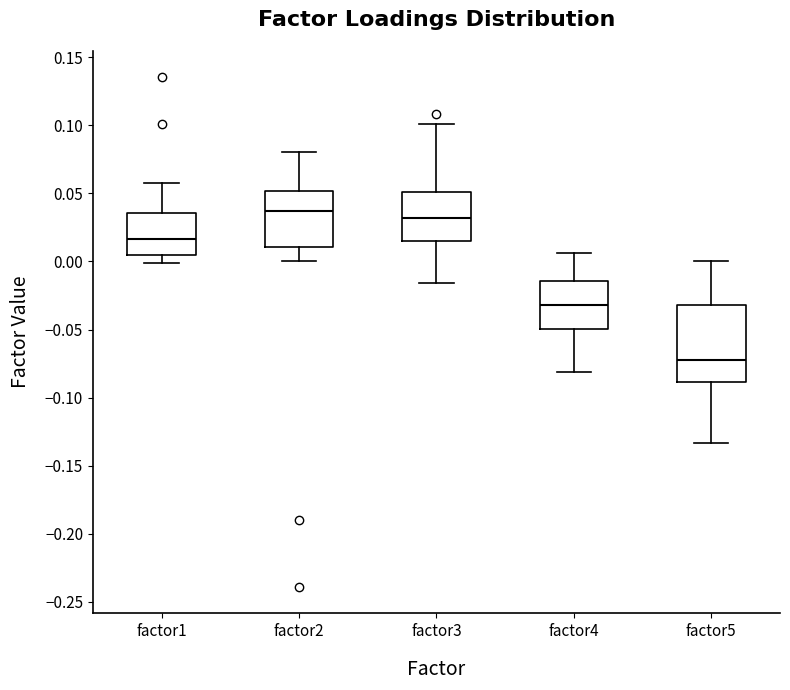

Reading left to right, read every box against the y-axis: the position of its median line, the range the box covers, and the ends of its whiskers. The values are not printed on the chart, so give them approximately, as read against the axis.

factor1: median 0.015, box 0.005 to 0.035, whiskers 0.000 to 0.055
factor2: median 0.035, box 0.010 to 0.050, whiskers 0.000 to 0.080
factor3: median 0.030, box 0.015 to 0.050, whiskers -0.015 to 0.100
factor4: median -0.030, box -0.050 to -0.015, whiskers -0.080 to 0.005
factor5: median -0.070, box -0.090 to -0.030, whiskers -0.135 to 0.000